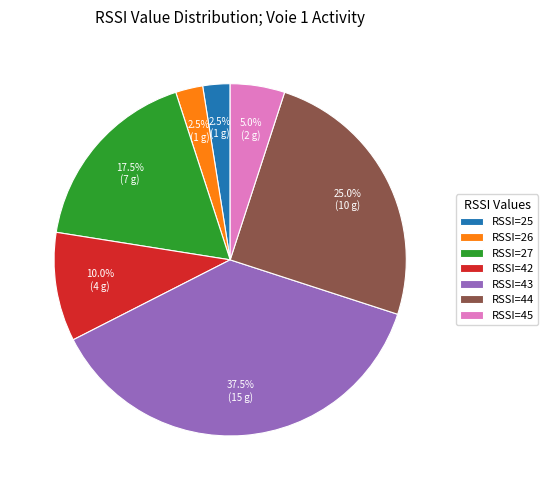

What is the largest slice in the pie chart?

RSSI=43